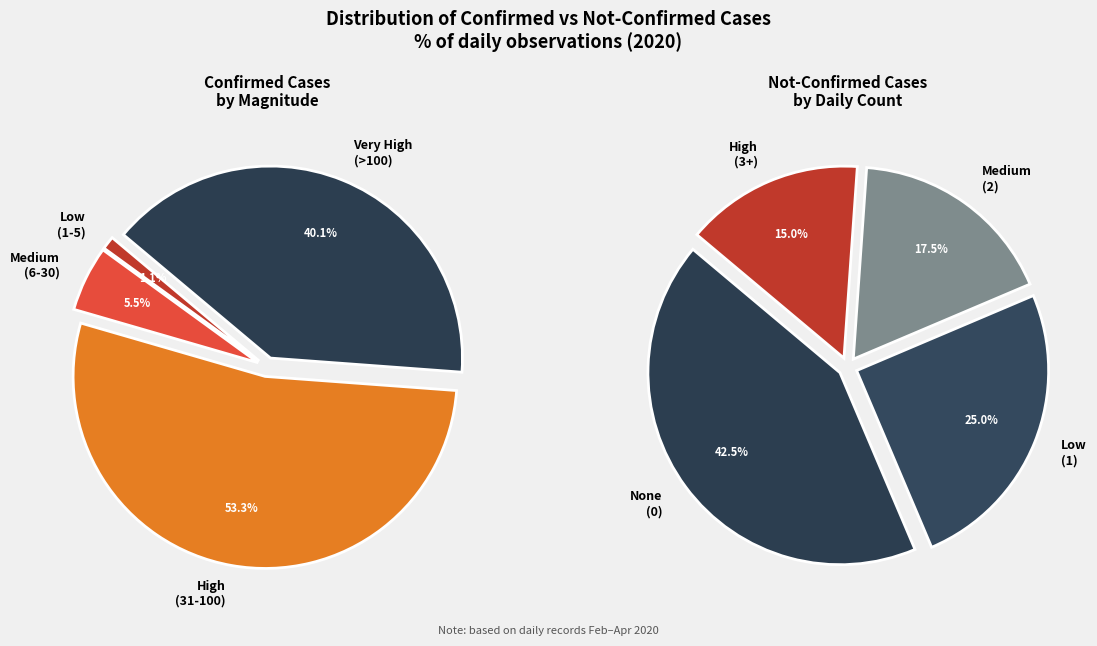

Is the sum of 13 and 39 greater than half?

No